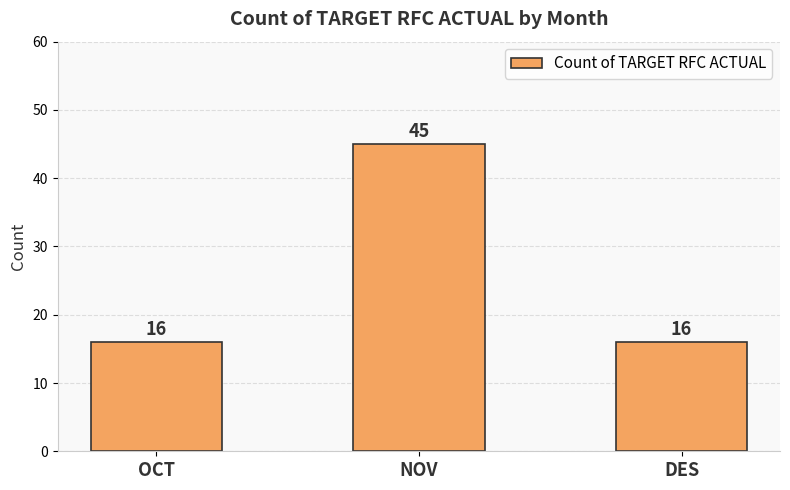

What is the ratio of the value at OCT to the value at NOV?

0.4